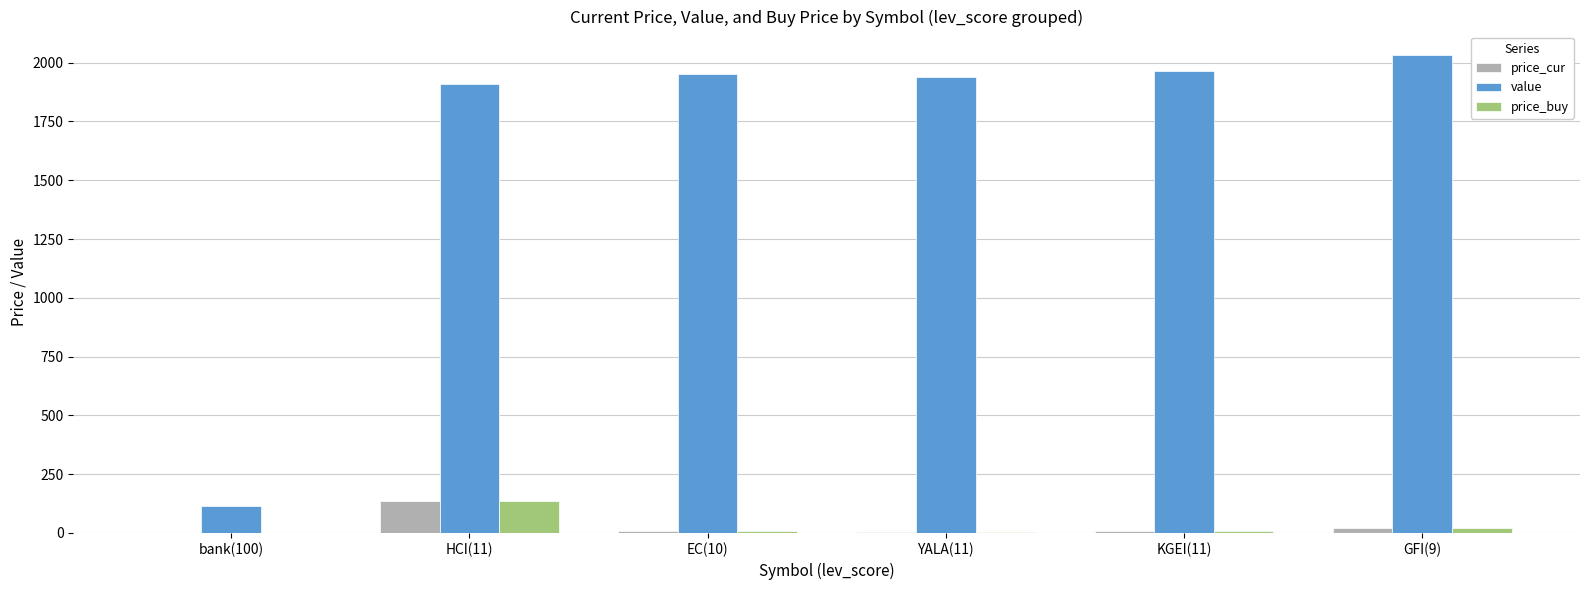

What is the greatest value displayed?

2030.7